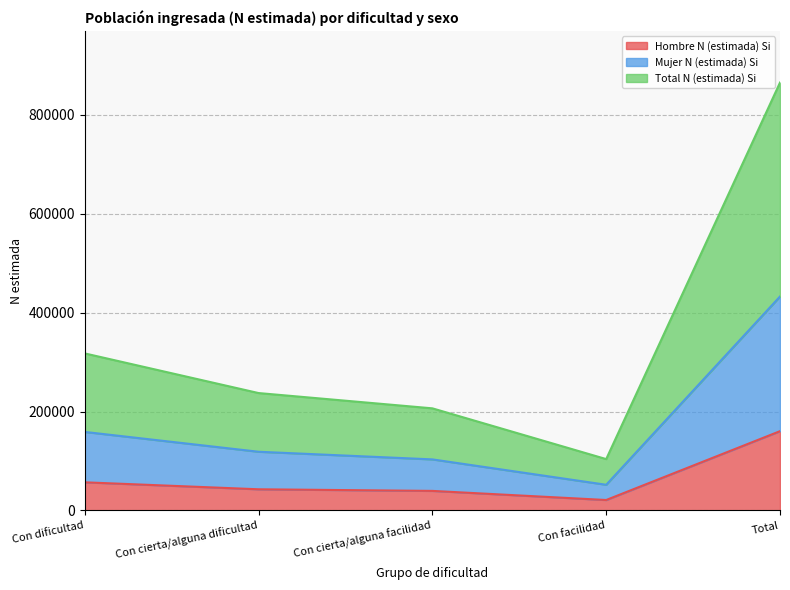

What position from the left is Con cierta/alguna dificultad?

2